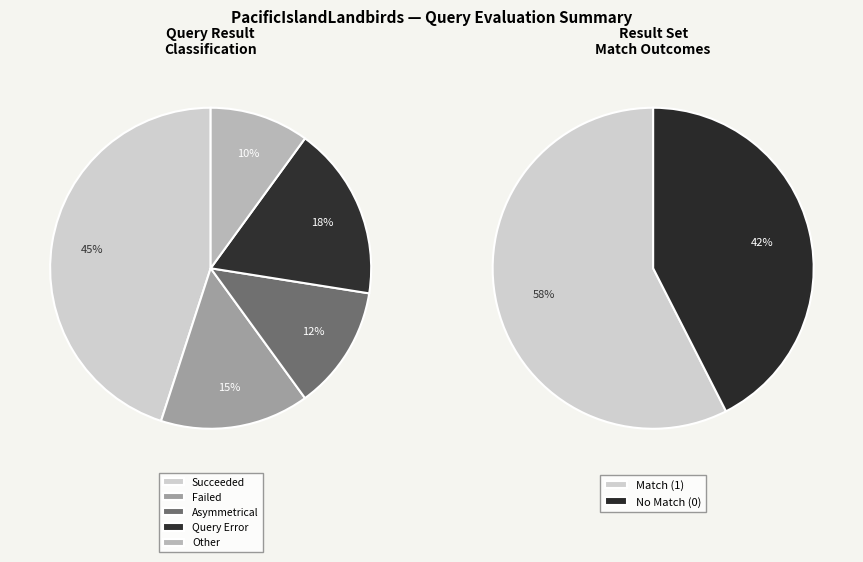

What percentage is the asymmetrical tuple result size slice, to the nearest percent?

12%